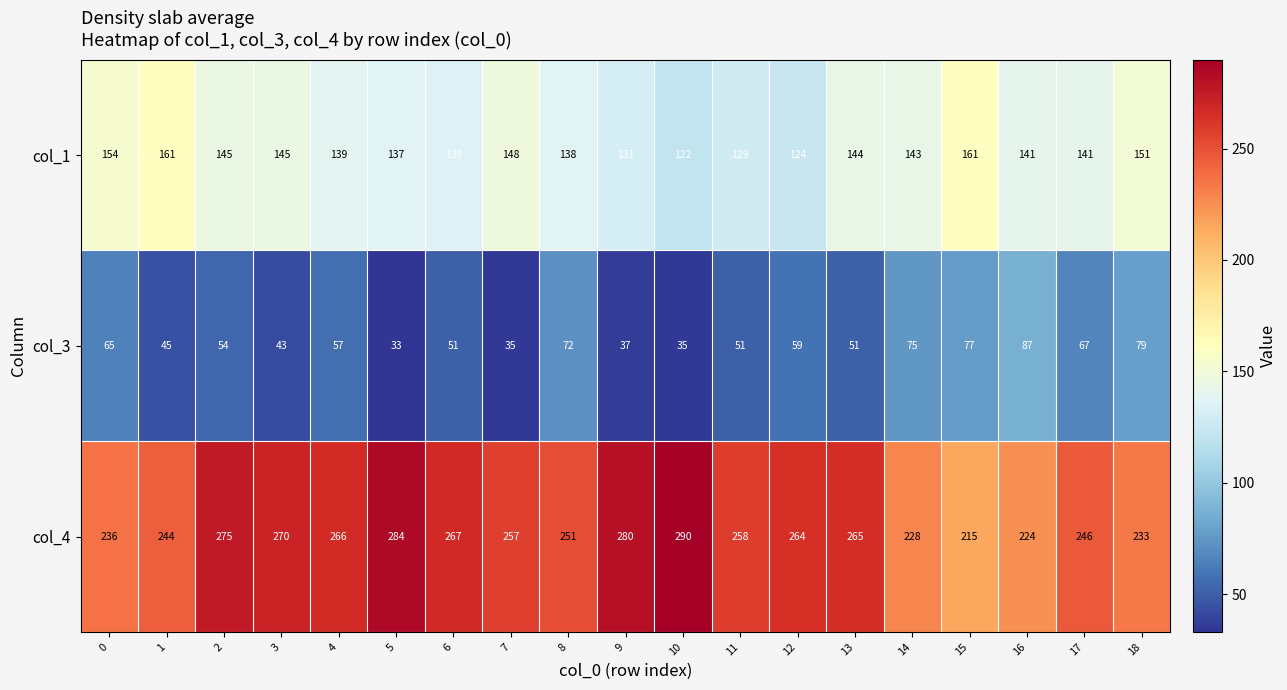

True or false: col_1 has a value of 88 at 8.

False